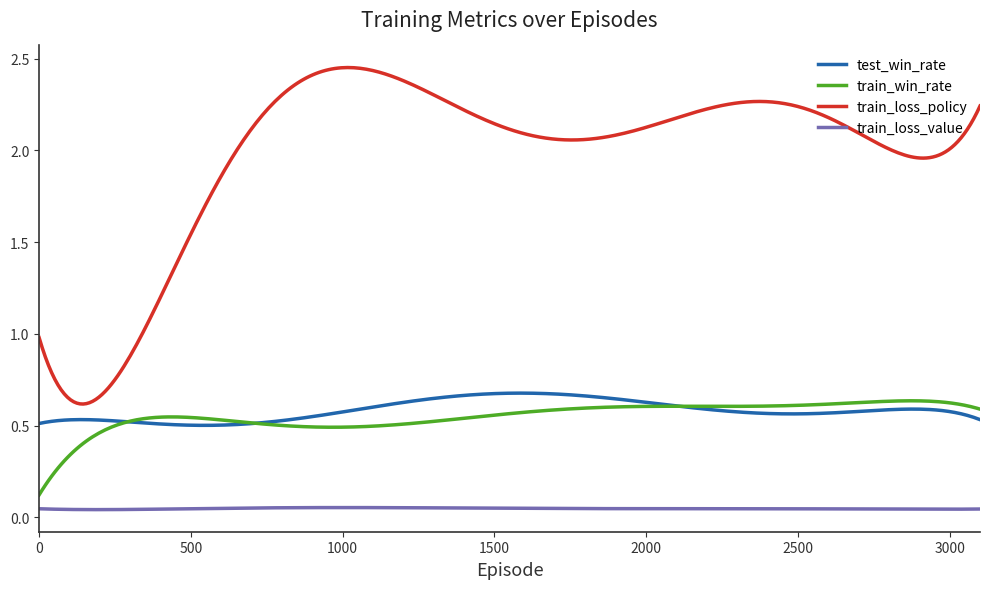

Which series has the widest spread of values?

train_loss_policy